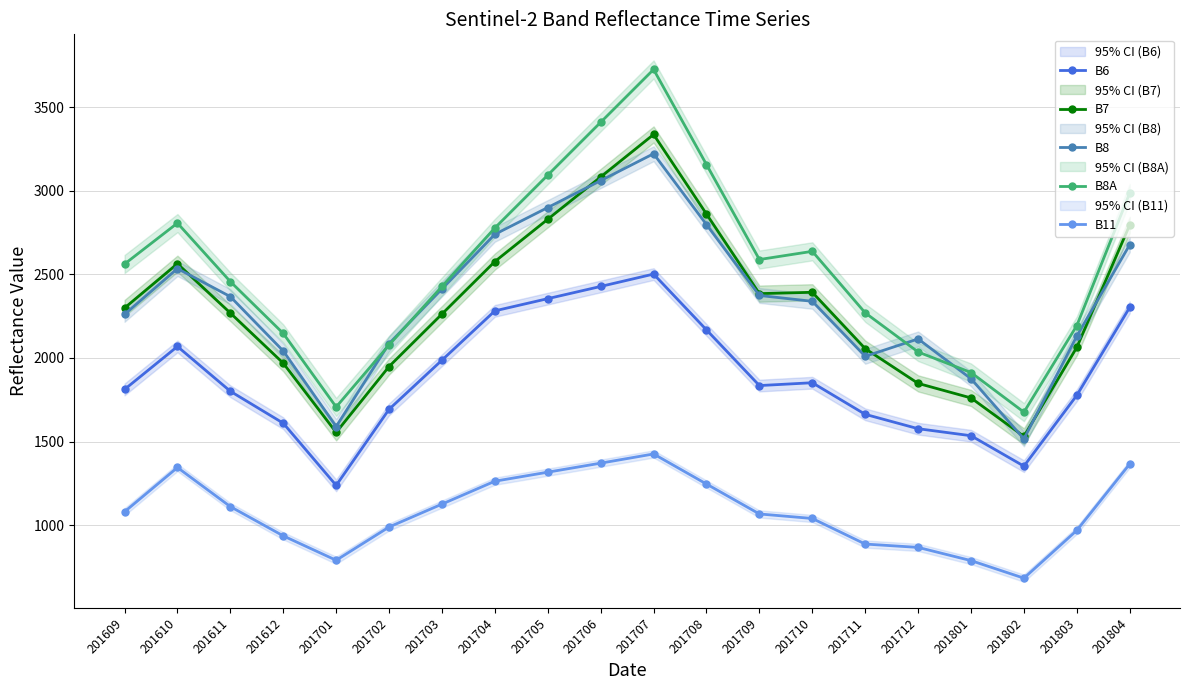

Where does the B6 series first go above 1835?

201610